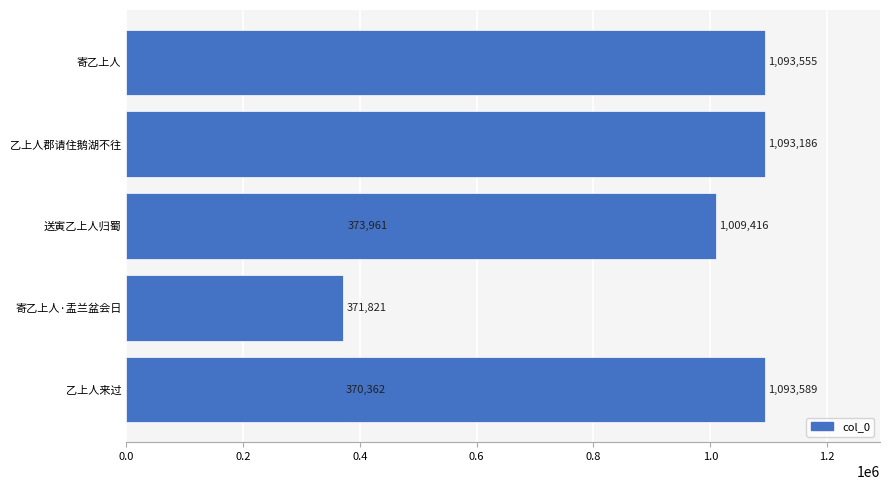

Does the chart contain any negative values?

No